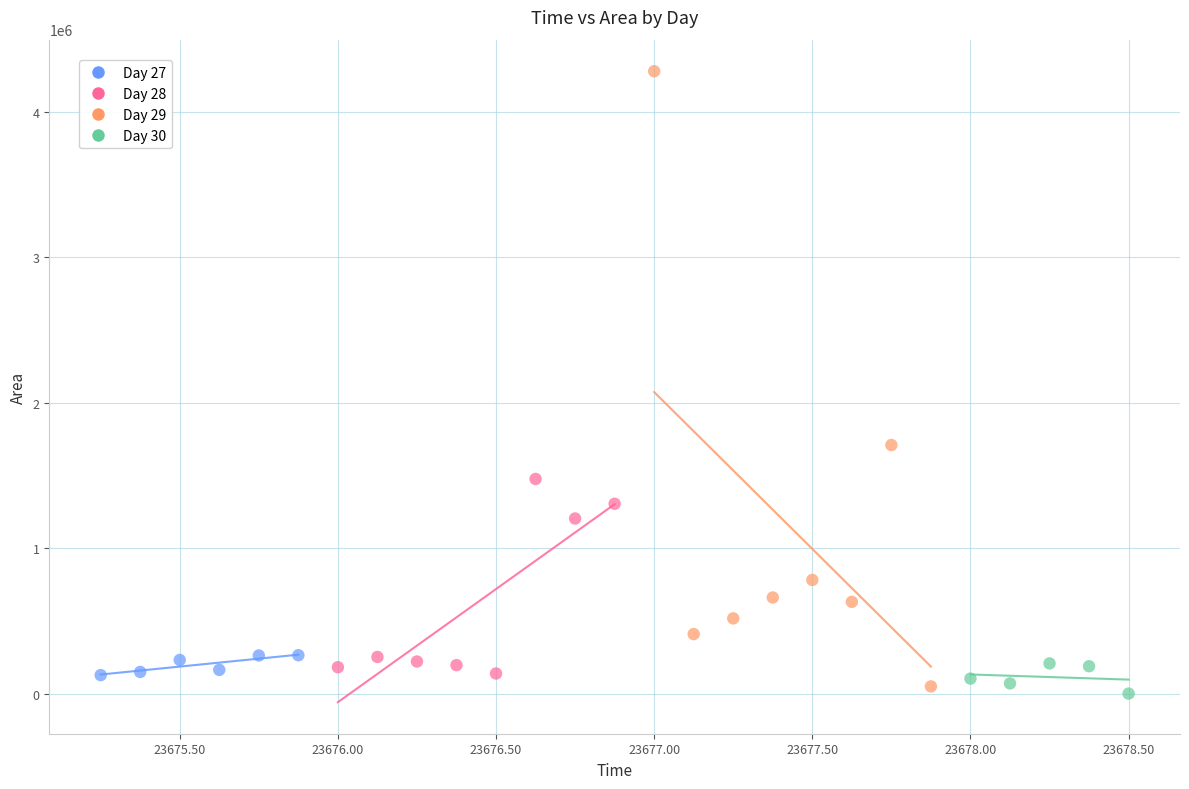

Which series has the largest Y range (max minus min)?

Day 29